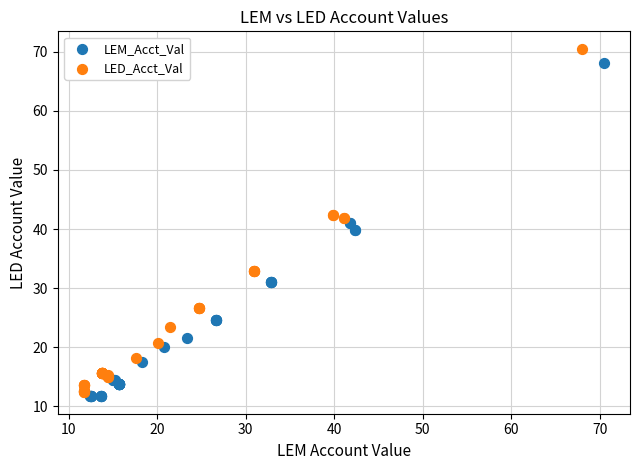

Which series has the widest spread of Y values?

LED_Acct_Val